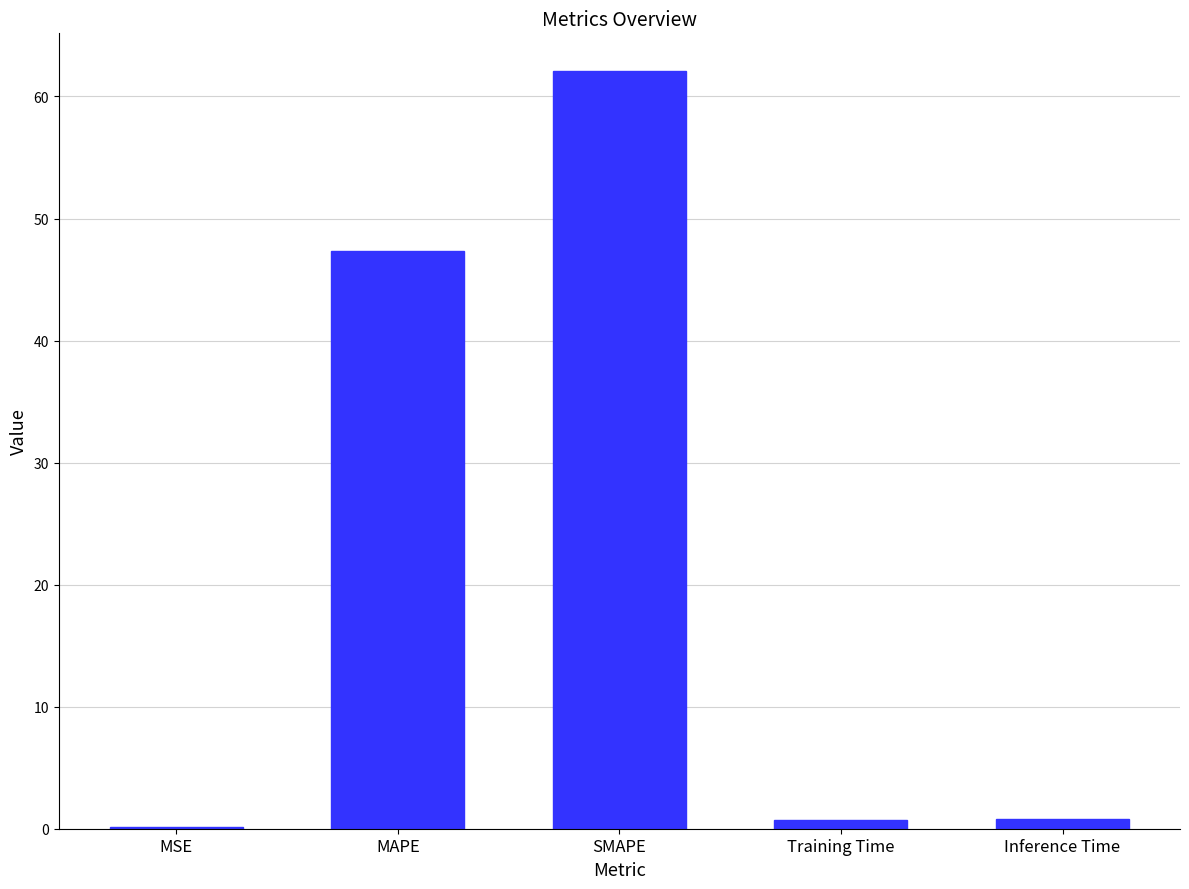

Is it true that the value at MAPE is 10.6?

False